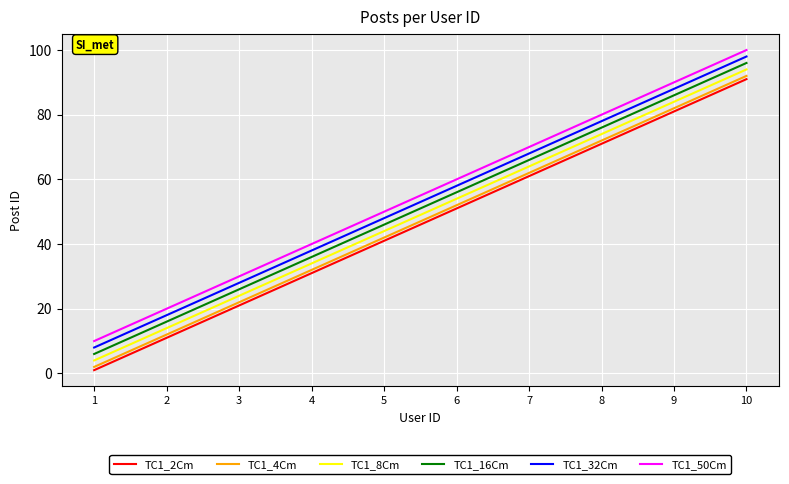

What are all the series names shown in the legend?

TC1_2Cm, TC1_4Cm, TC1_8Cm, TC1_16Cm, TC1_32Cm, TC1_50Cm